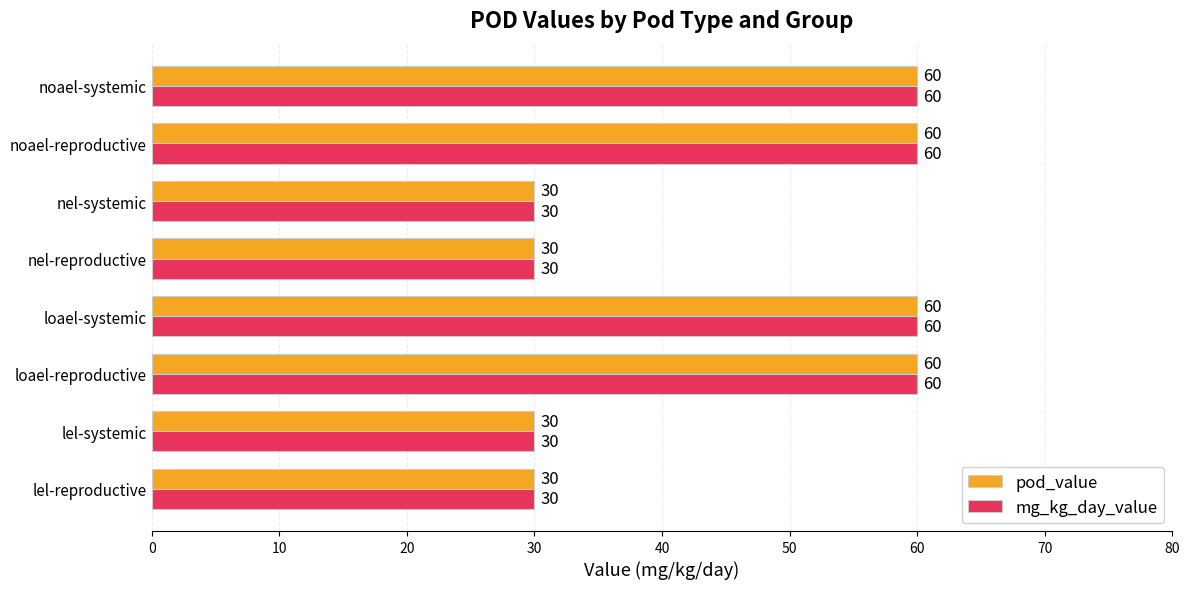

At how many categories does at least one series exceed 53?

4